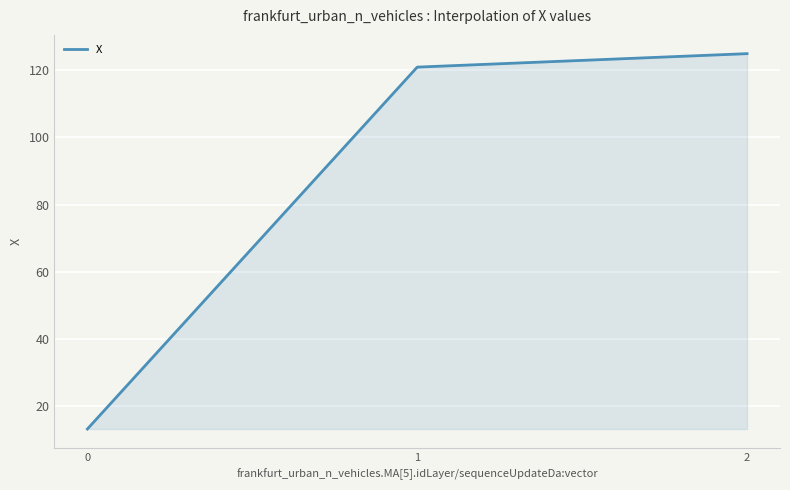

Is it true that the value at 1 is 120.8?

True